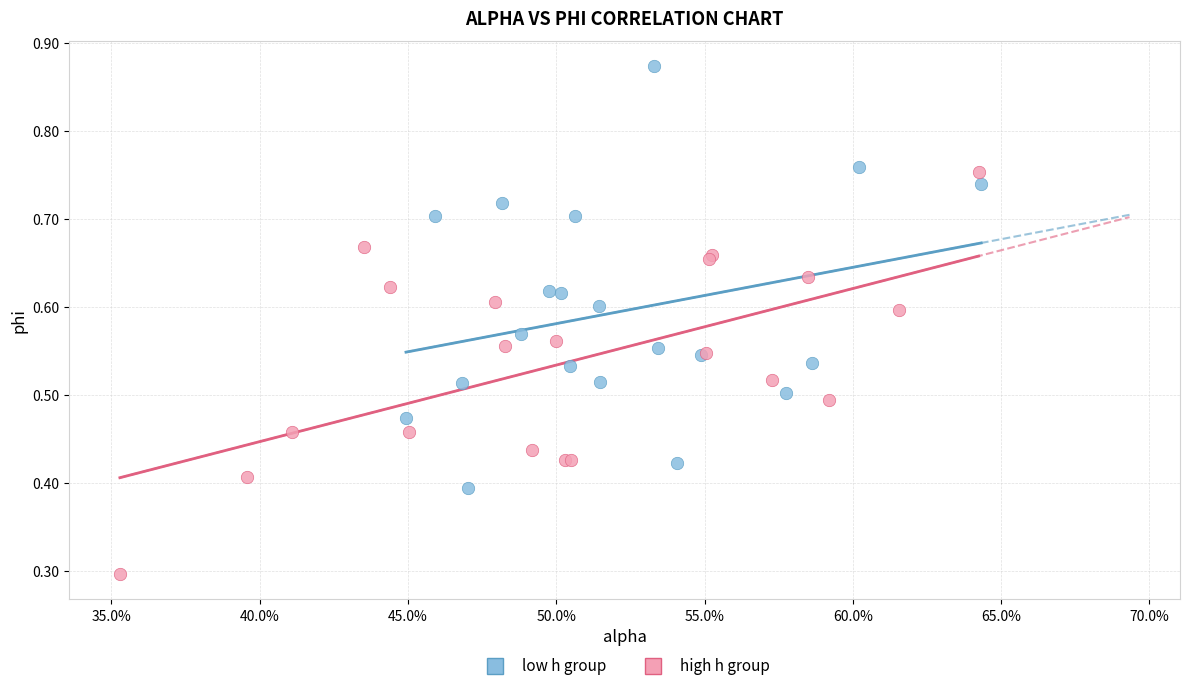

Which series contains the lowest Y value?

high h group